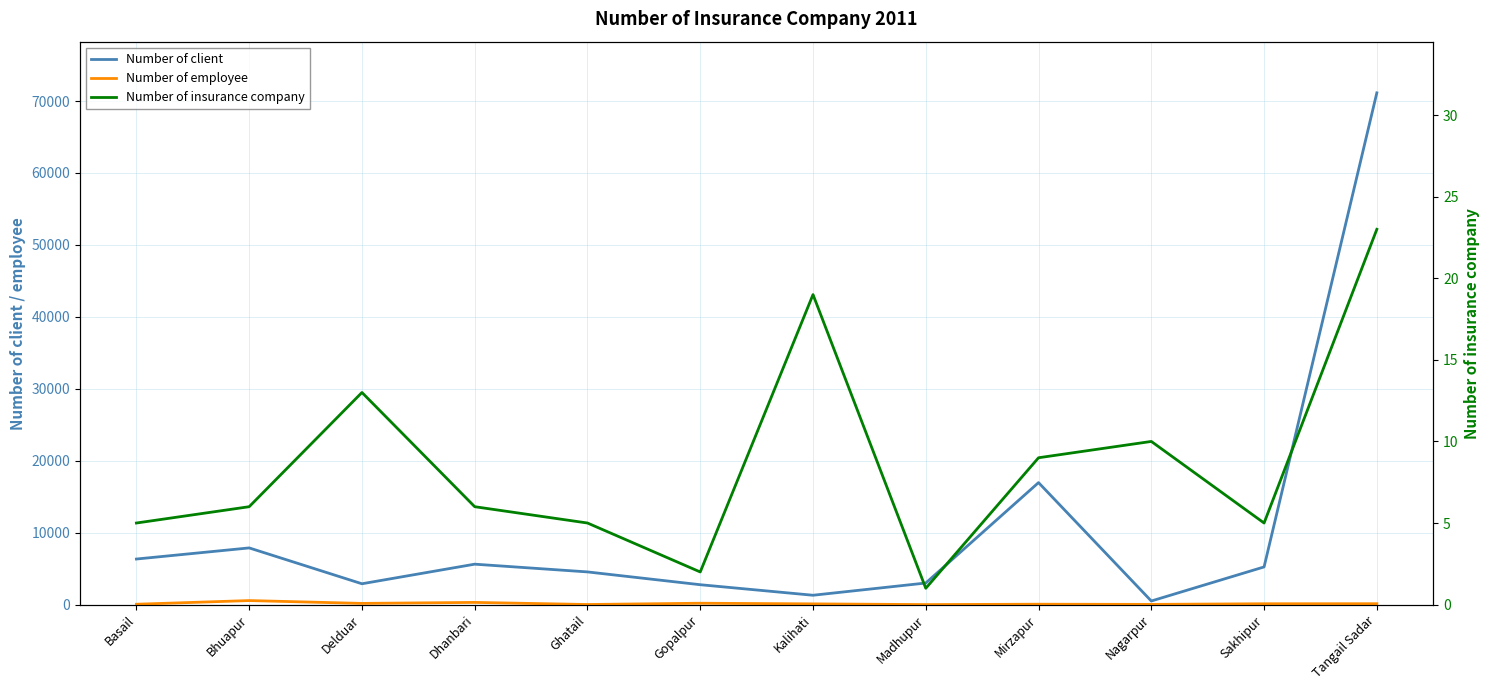

Which has a higher value, Bhuapur or Madhupur?

Bhuapur